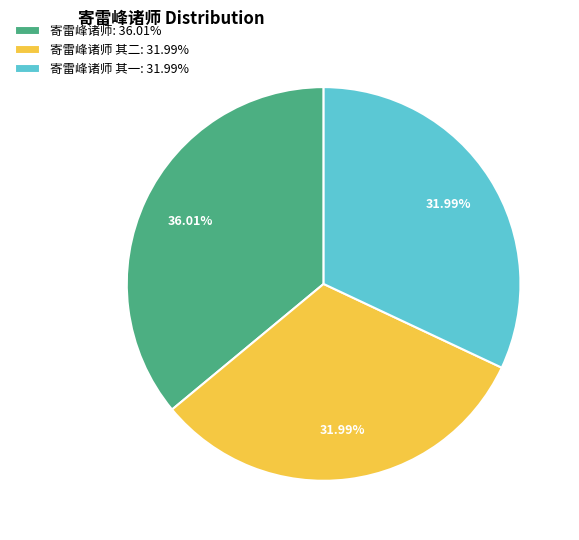

Approximately how many times larger is the value at 寄雷峰诸师 其二: 31.99% compared to 寄雷峰诸师: 36.01%?

0.9